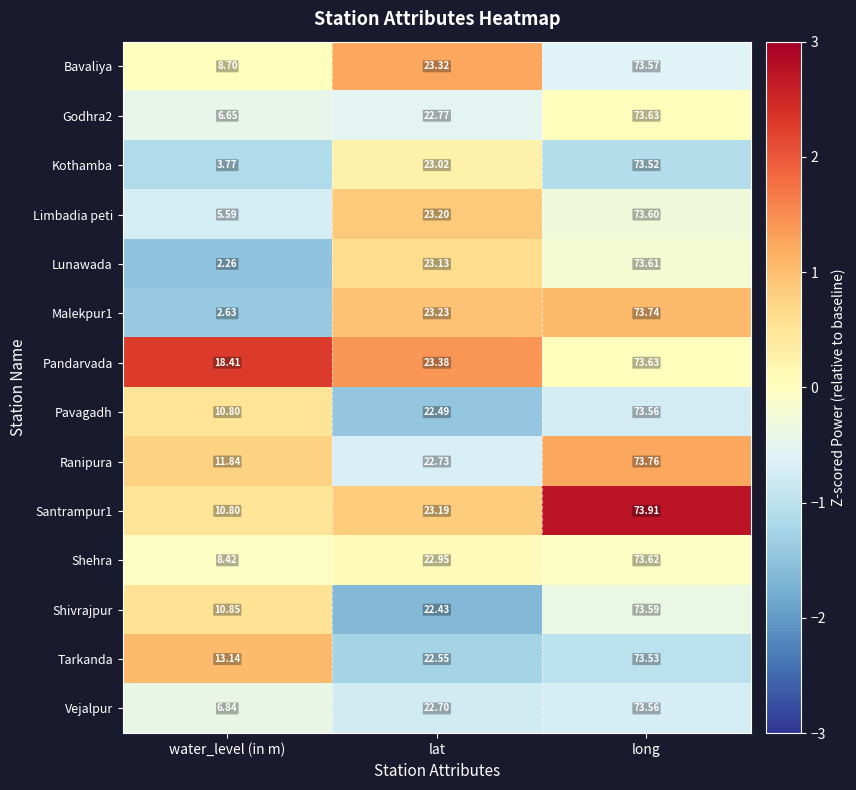

How many data points in Pandarvada are above 23?

2